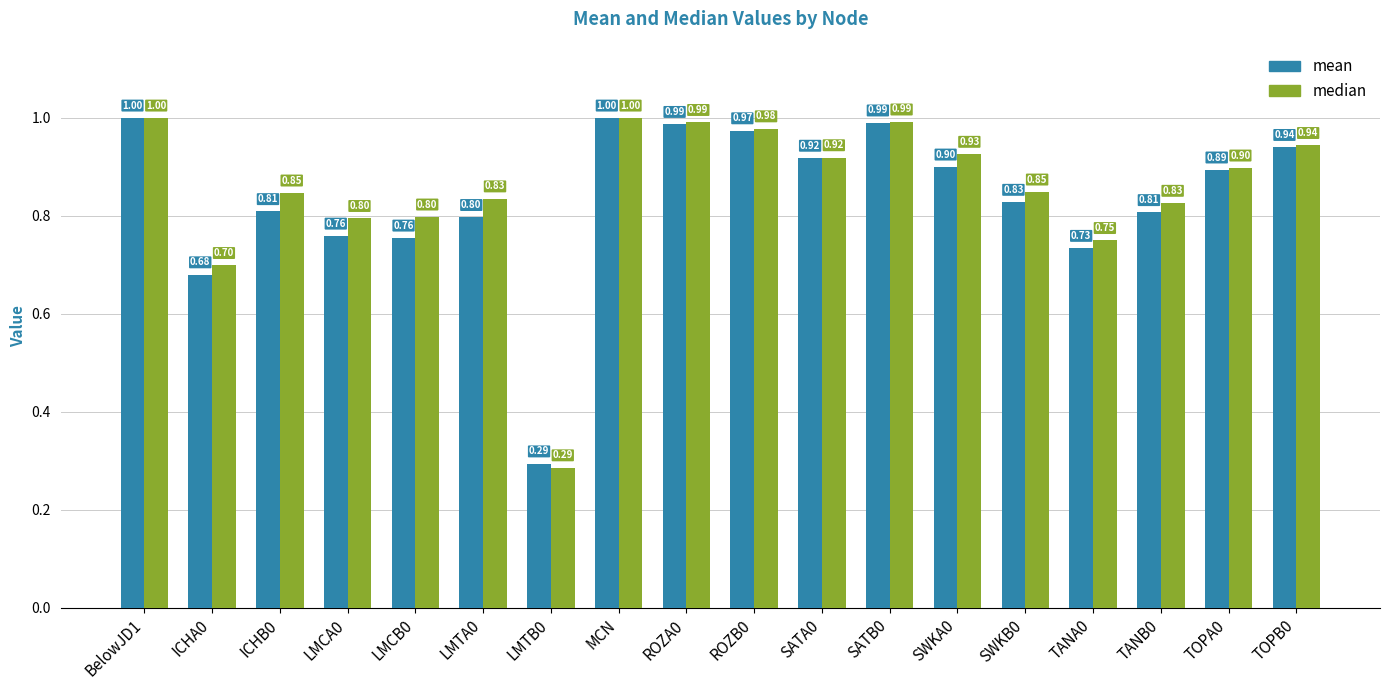

Is the value of median at SWKA0 greater than the value of mean at BelowJD1?

No